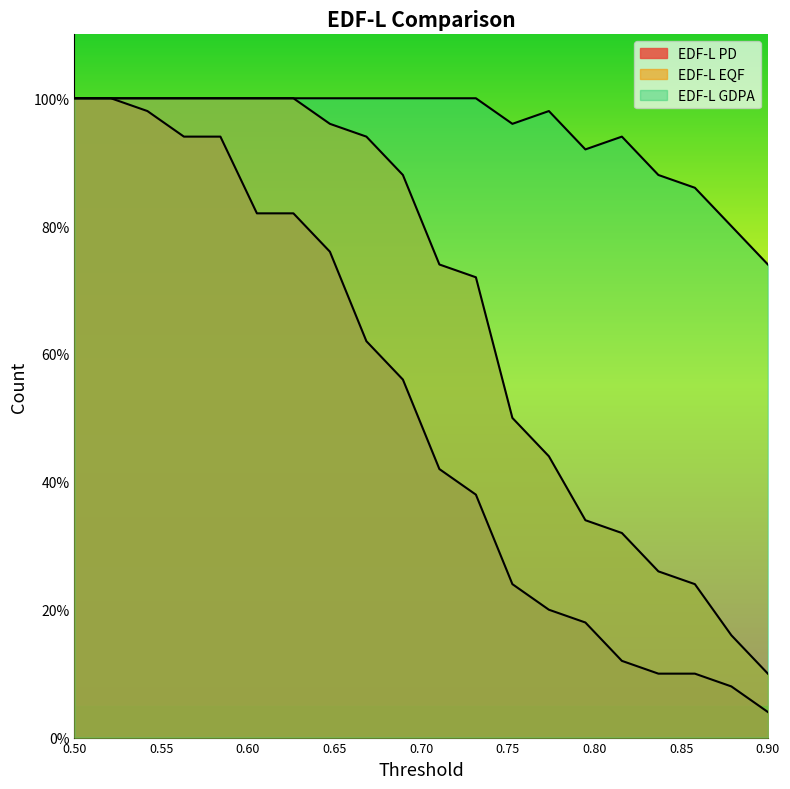

Reading left to right, extract all data points from this chart.

EDF-L PD: 50	50	49	47	47	41	41	38	31	28	21	19	12	10	9	6	5	5	4	2
EDF-L EQF: 50	50	50	50	50	50	50	48	47	44	37	36	25	22	17	16	13	12	8	5
EDF-L GDPA: 50	50	50	50	50	50	50	50	50	50	50	50	48	49	46	47	44	43	40	37